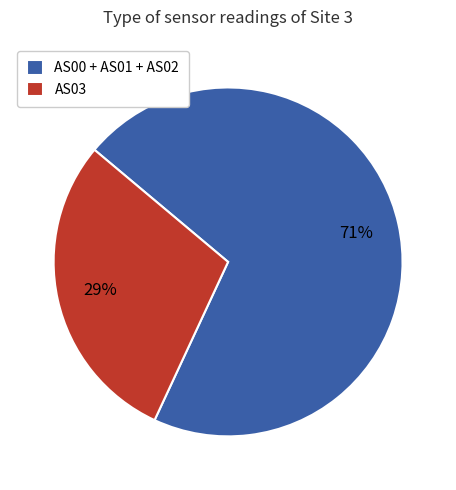

Do AS00 + AS01 + AS02 and AS03 together represent more than half of the pie?

Yes